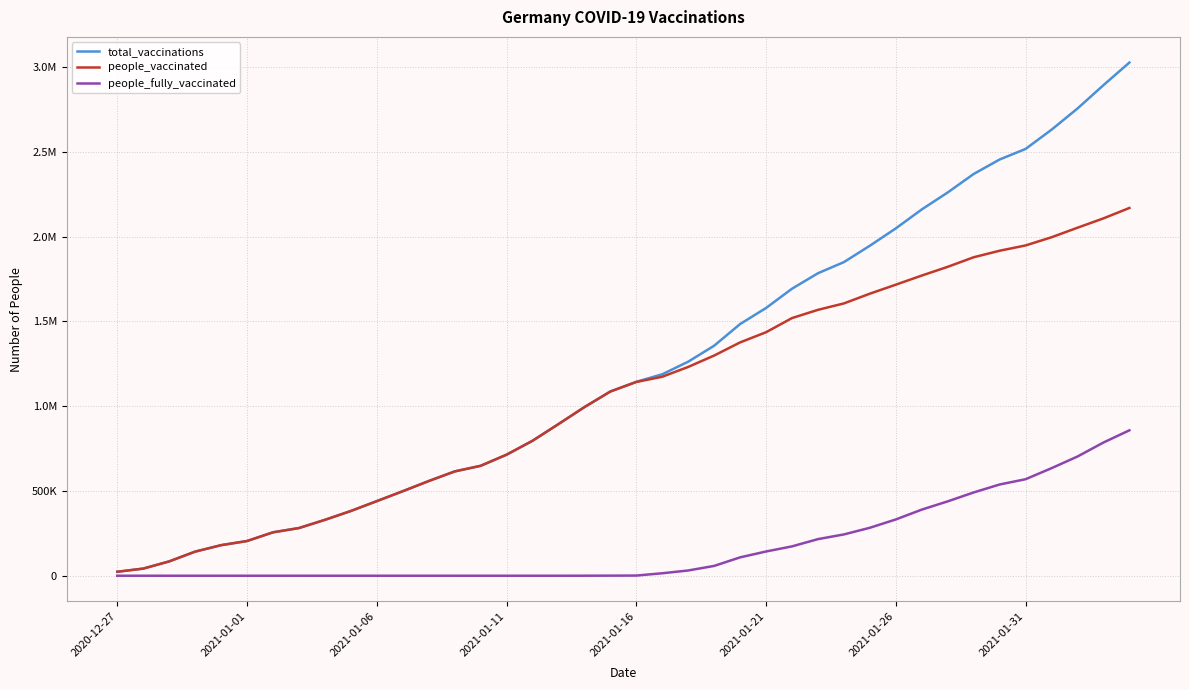

What are all the series names shown in the legend?

total_vaccinations, people_vaccinated, people_fully_vaccinated